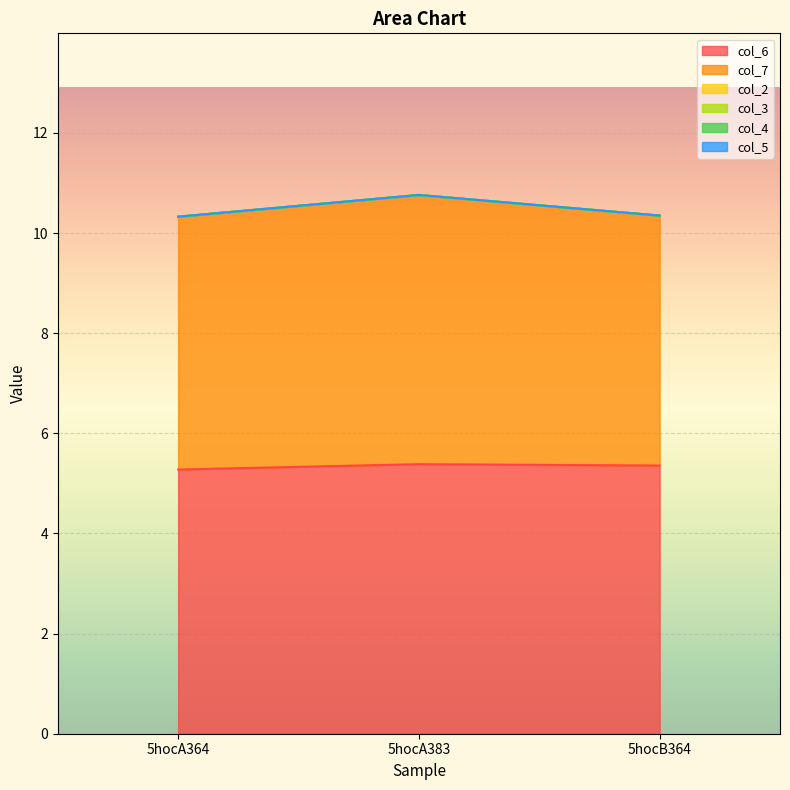

What is the label of the 2nd point from the right?

5hocA383